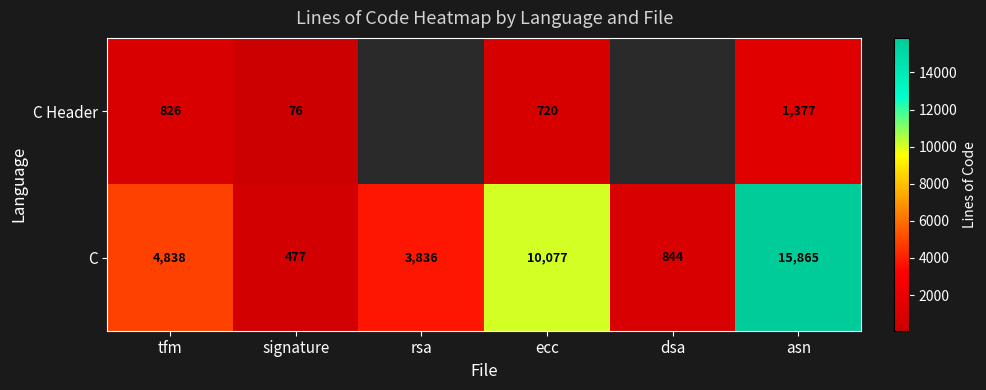

At how many categories does at least one series exceed 8311?

2